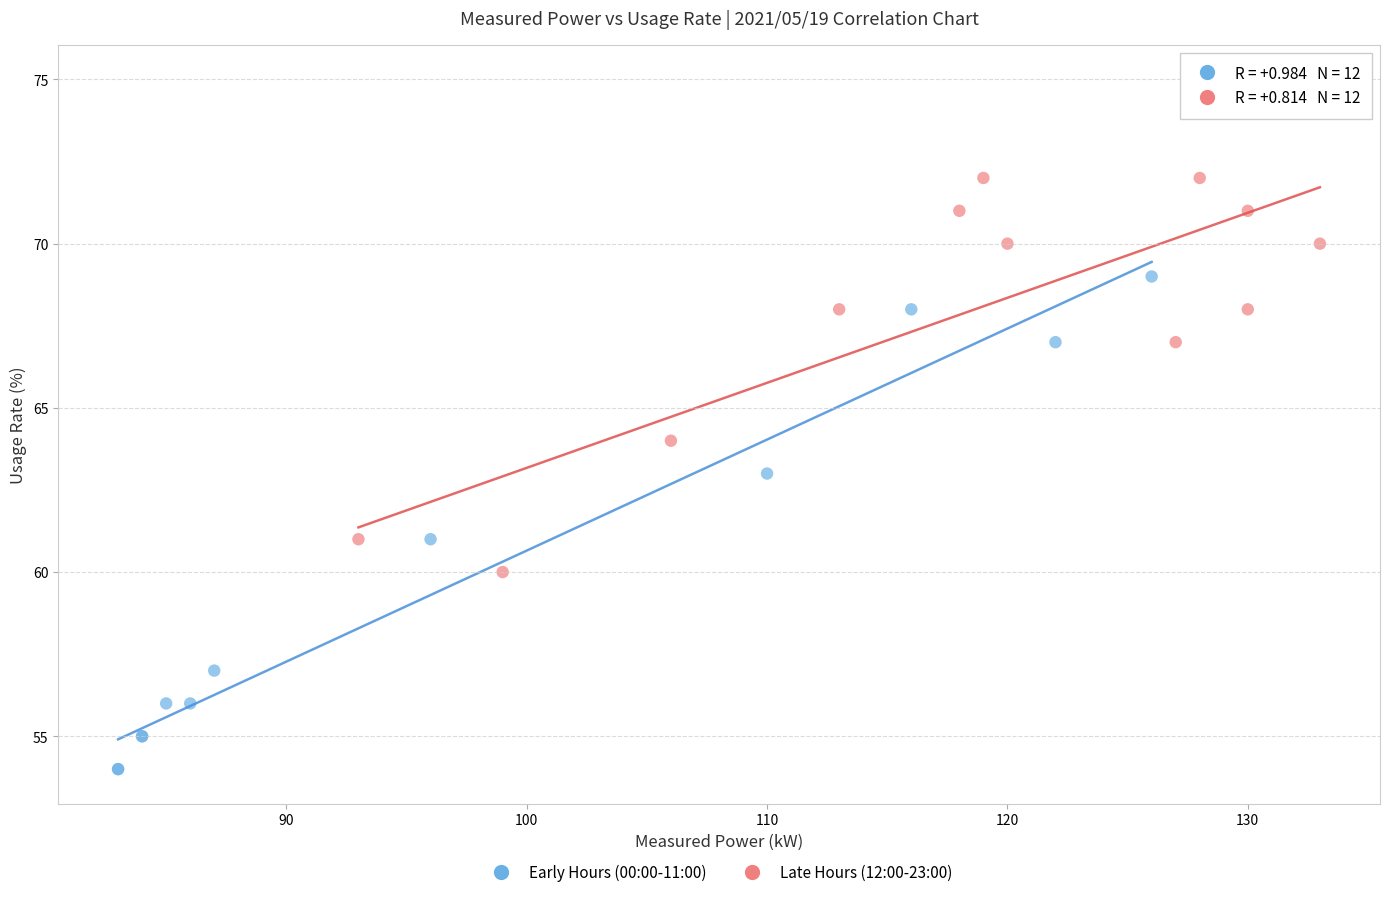

Which series reaches the maximum Y coordinate?

Late Hours (12:00-23:00)